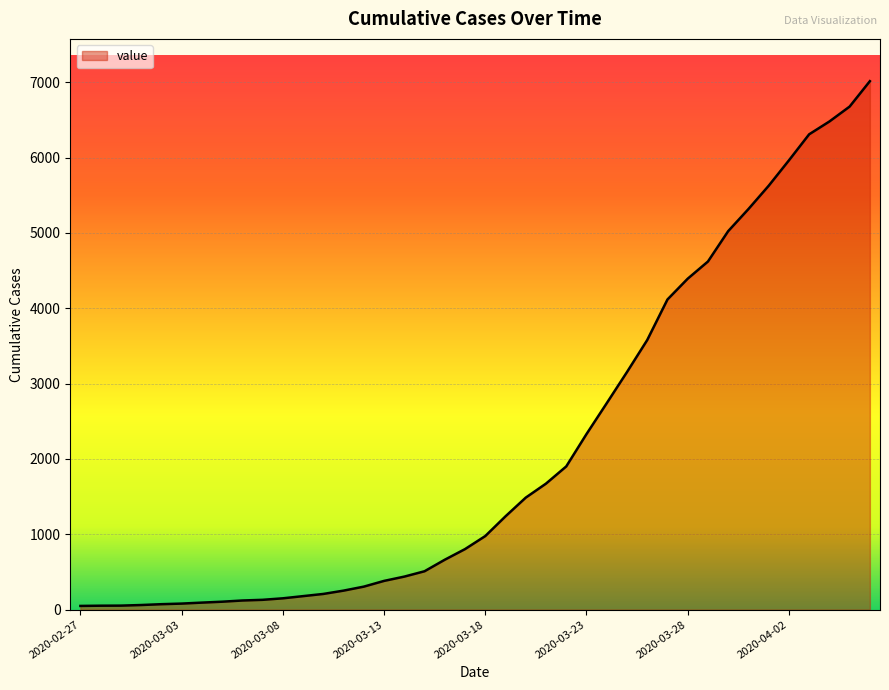

What is the greatest value displayed?

7013